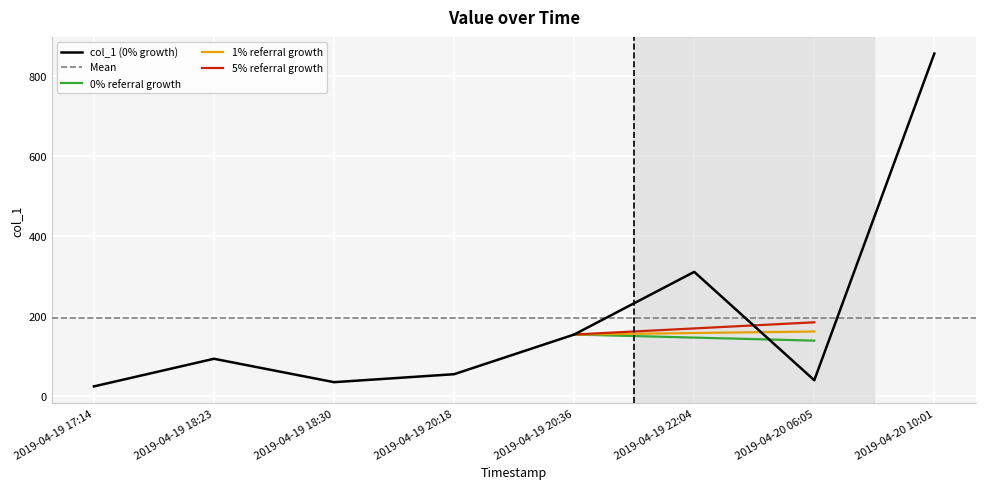

What is the smallest value displayed?

23.2